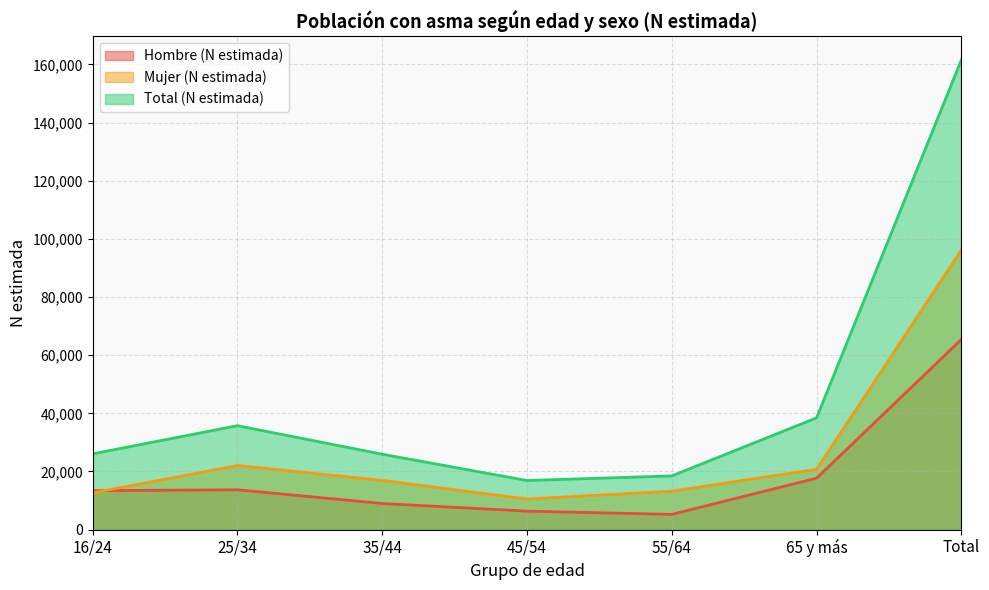

True or false: Hombre (N estimada) and Total (N estimada) intersect in this chart.

False